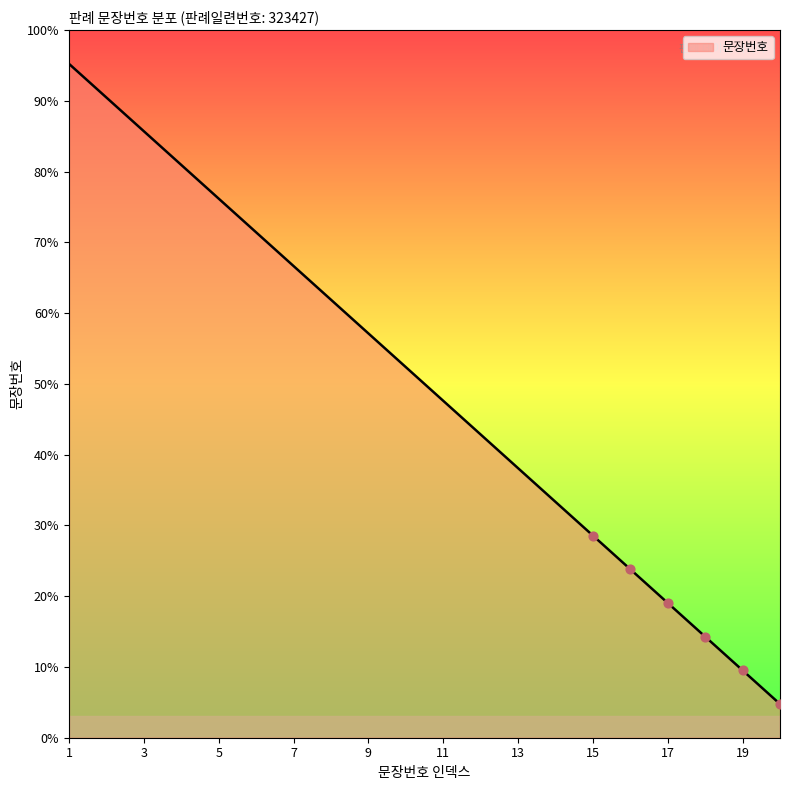

What is the minimum value shown in the chart?

4.8